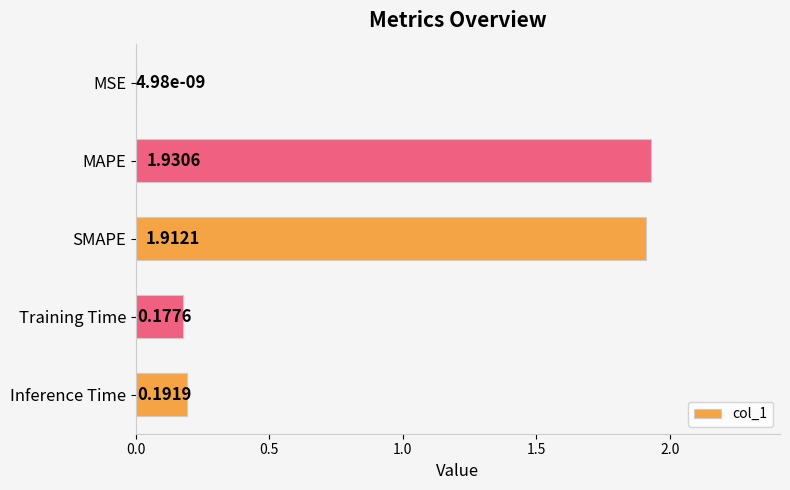

What is the sum of all values?

4.2